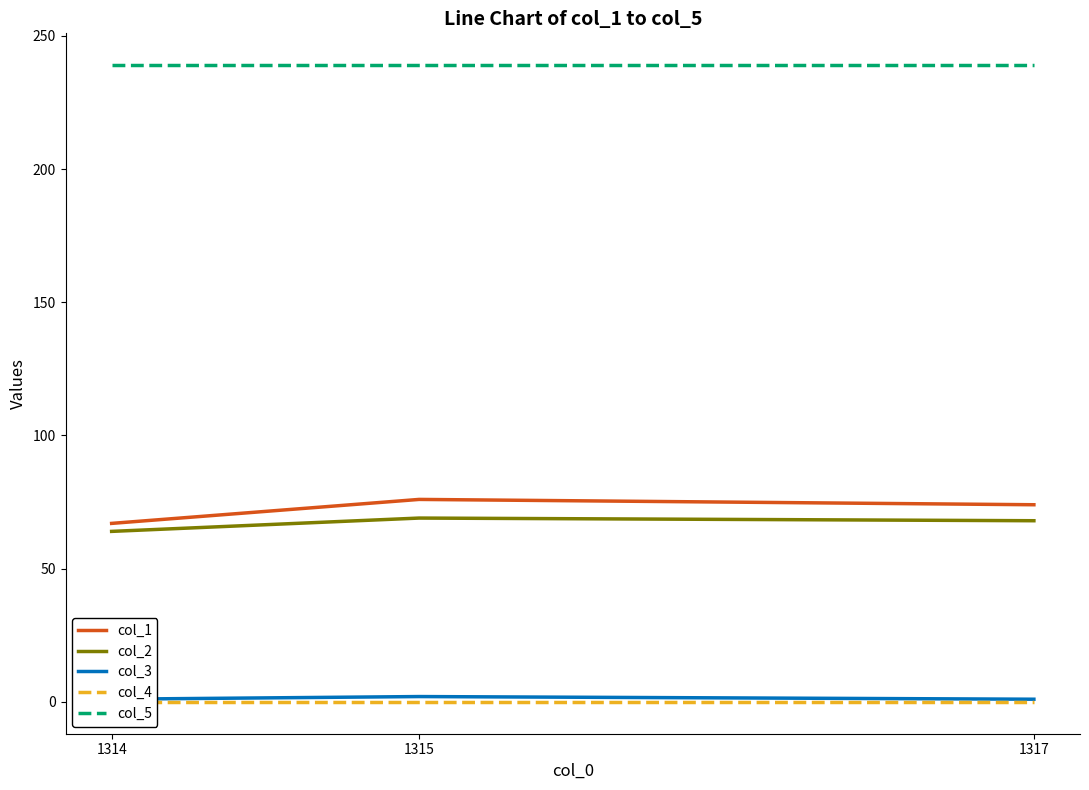

List the labels in order of col_1 value, smallest first.

1314, 1317, 1315